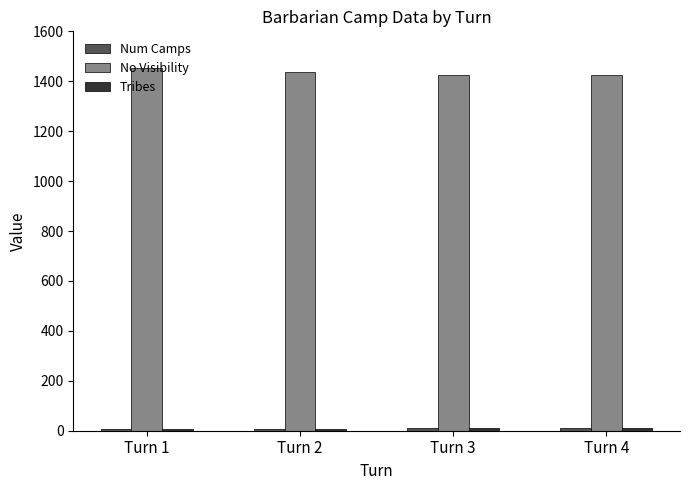

Which series has the largest total across all categories?

No Visibility